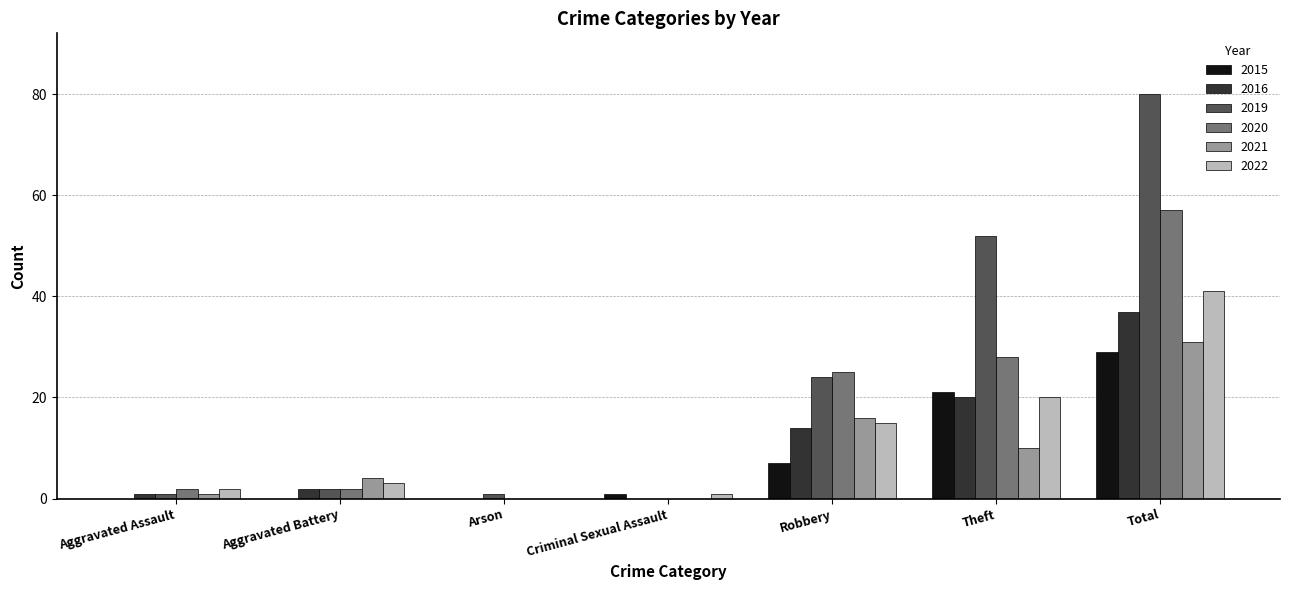

Are the bars horizontal?

No